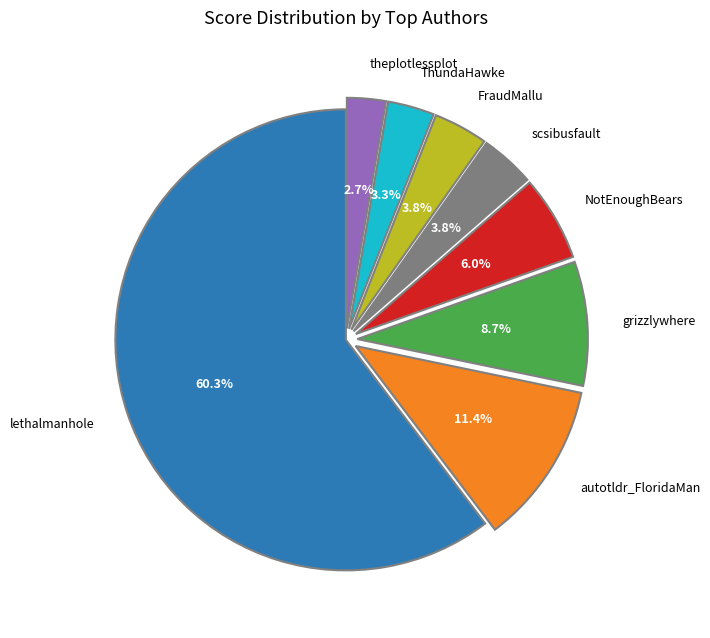

What percentage do scsibusfault and FraudMallu together represent?

7.6%